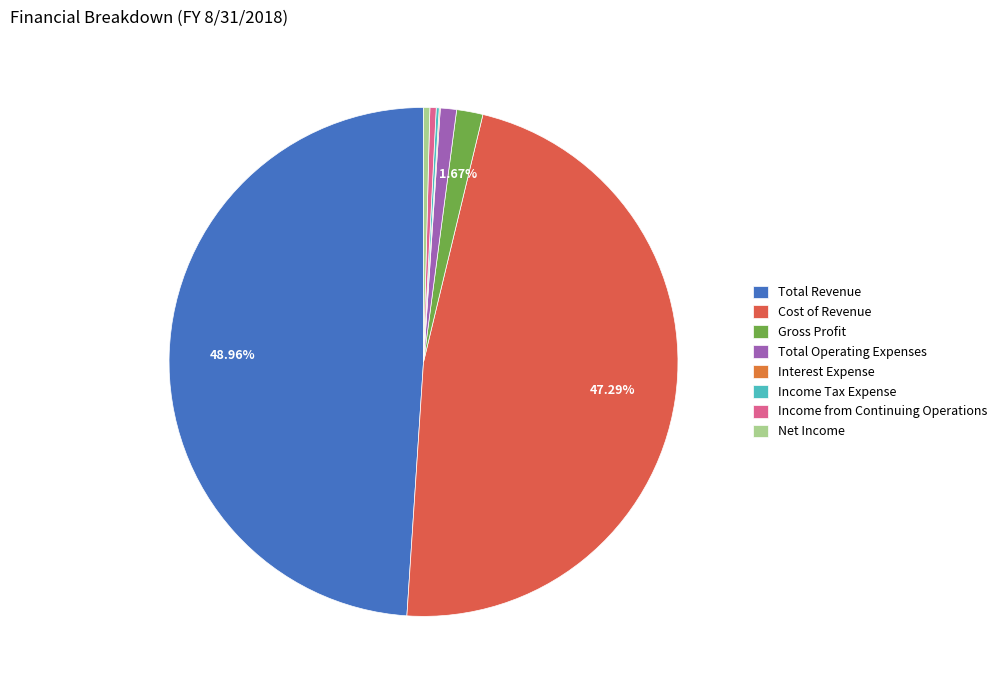

The Total Revenue slice represents 49% of the pie. True or false?

True